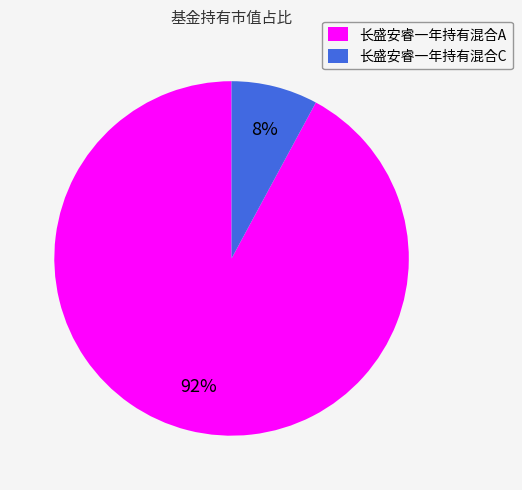

Rank the categories by value from lowest to highest.

长盛安睿一年持有混合C, 长盛安睿一年持有混合A